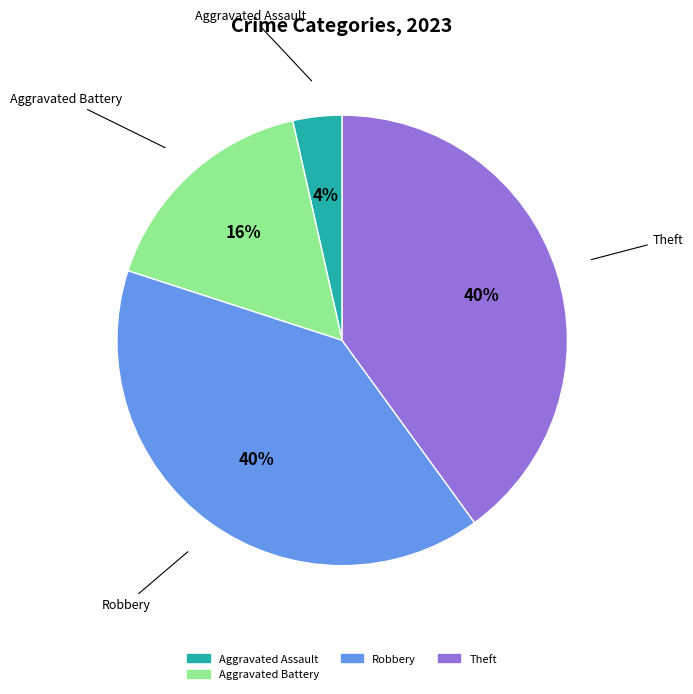

To the nearest percent, what is the difference between the largest and smallest slice percentages?

36%